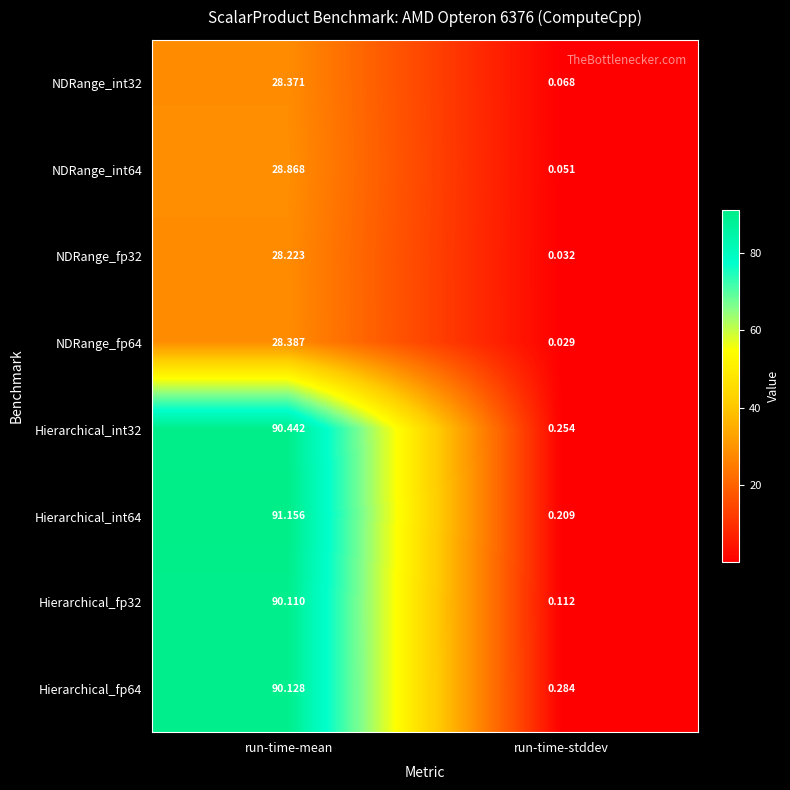

Which category has the highest value across all series?

run-time-mean